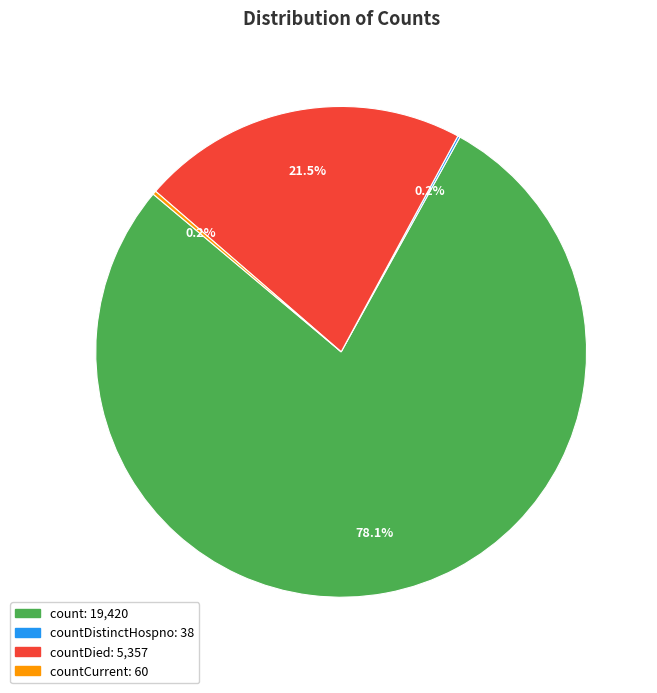

Is there any slice that represents more than half of the pie?

Yes